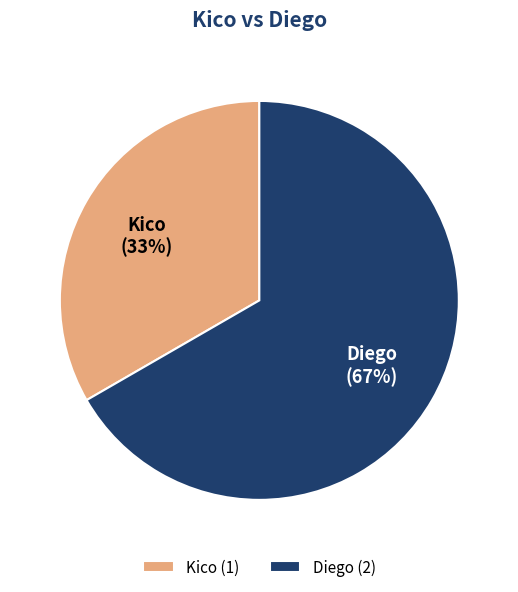

What is the ratio of the value at Diego to the value at Kico?

2.0